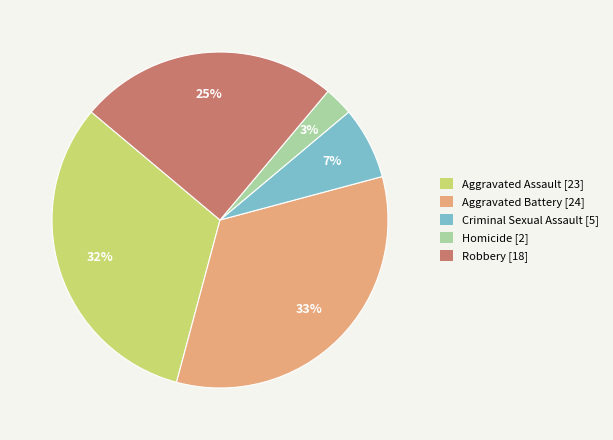

What percentage is the Criminal Sexual Assault slice, to the nearest percent?

7%